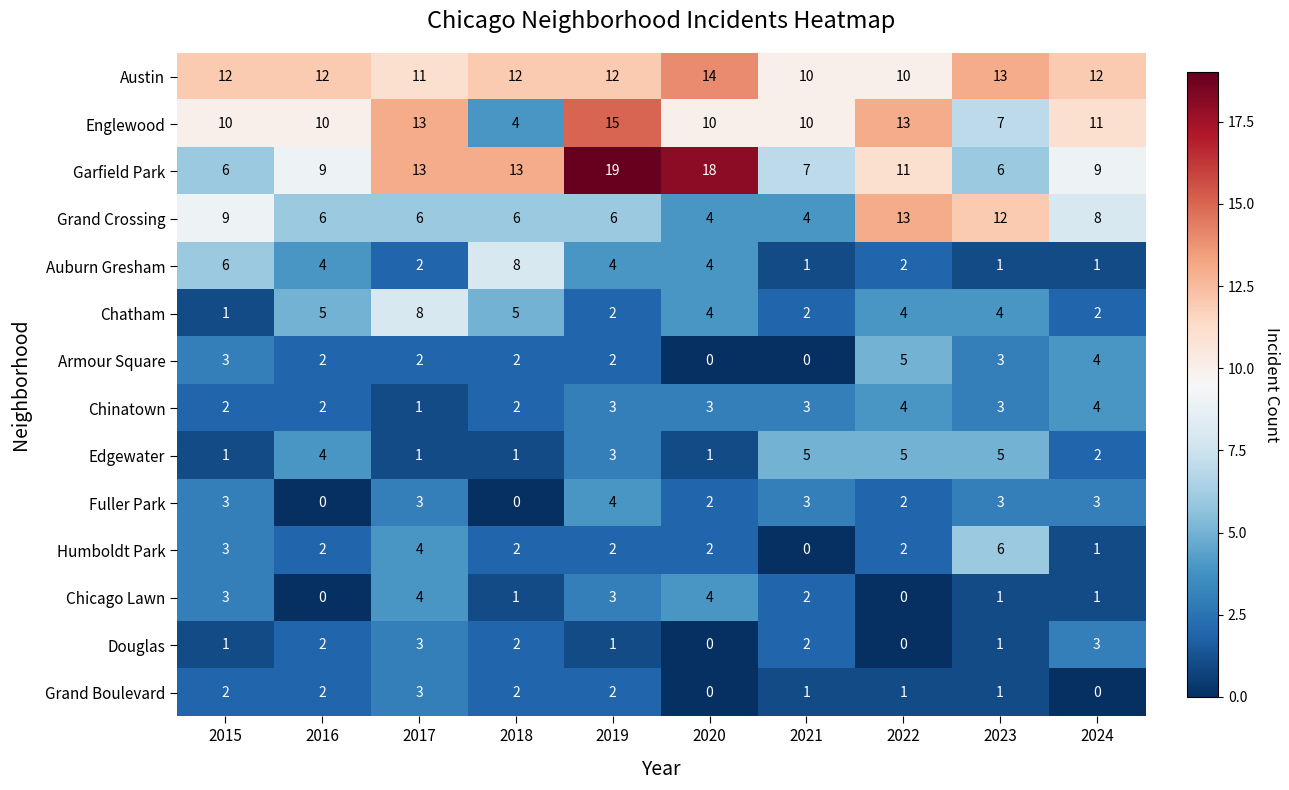

What is the difference between the maximum and second lowest values in the Douglas series?

3